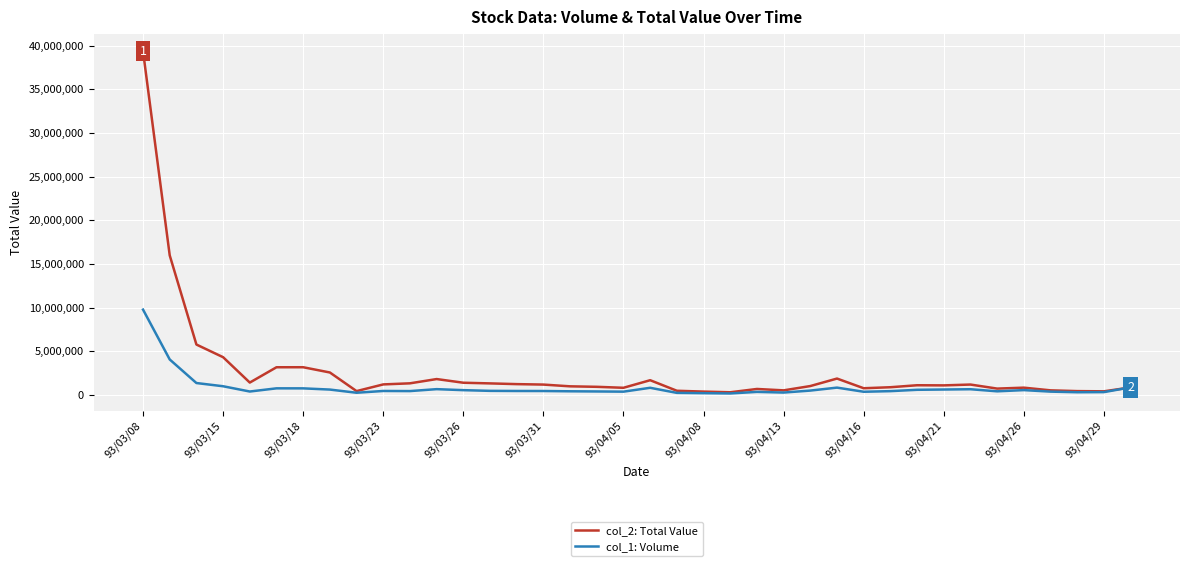

Which series has the widest spread of values?

col_2: Total Value